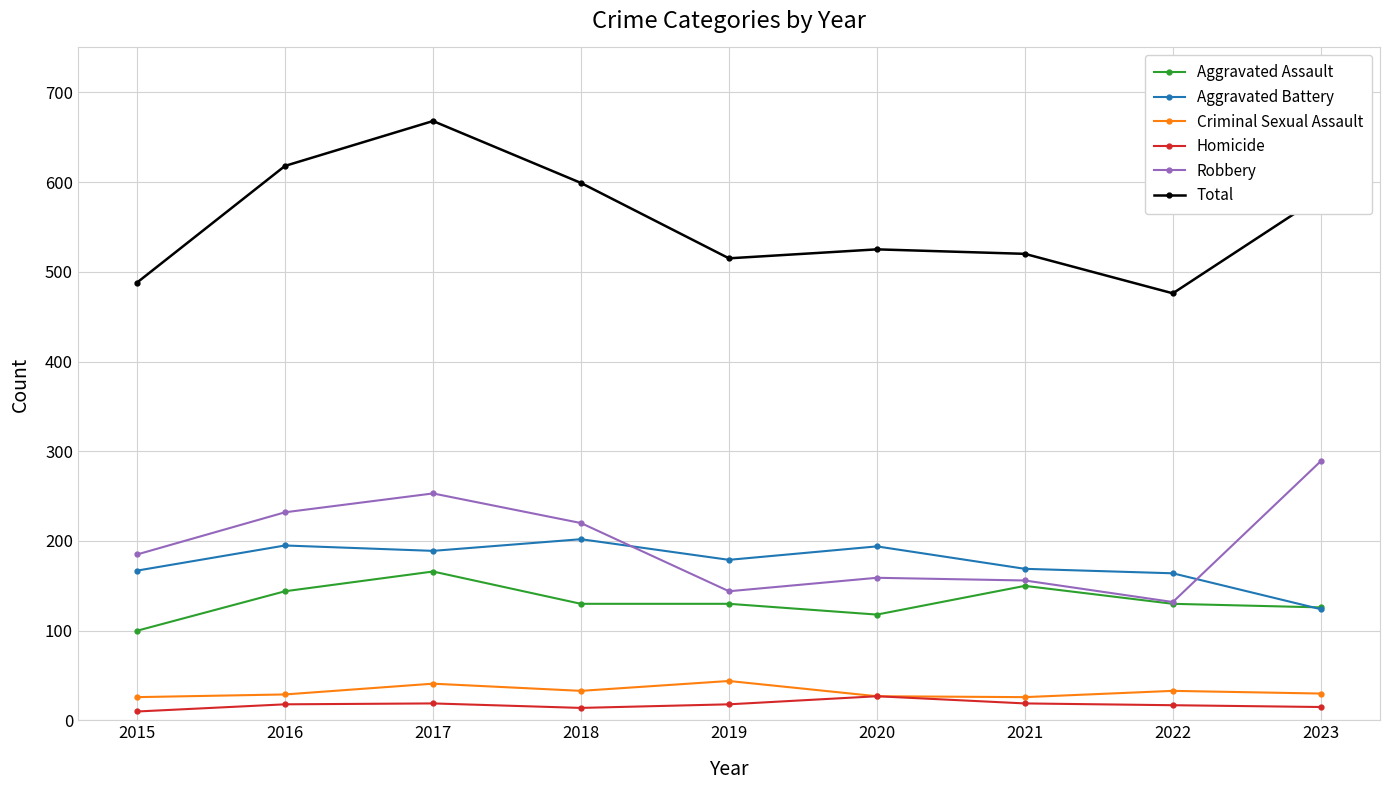

What is the approximate value of Total at 2018?

599